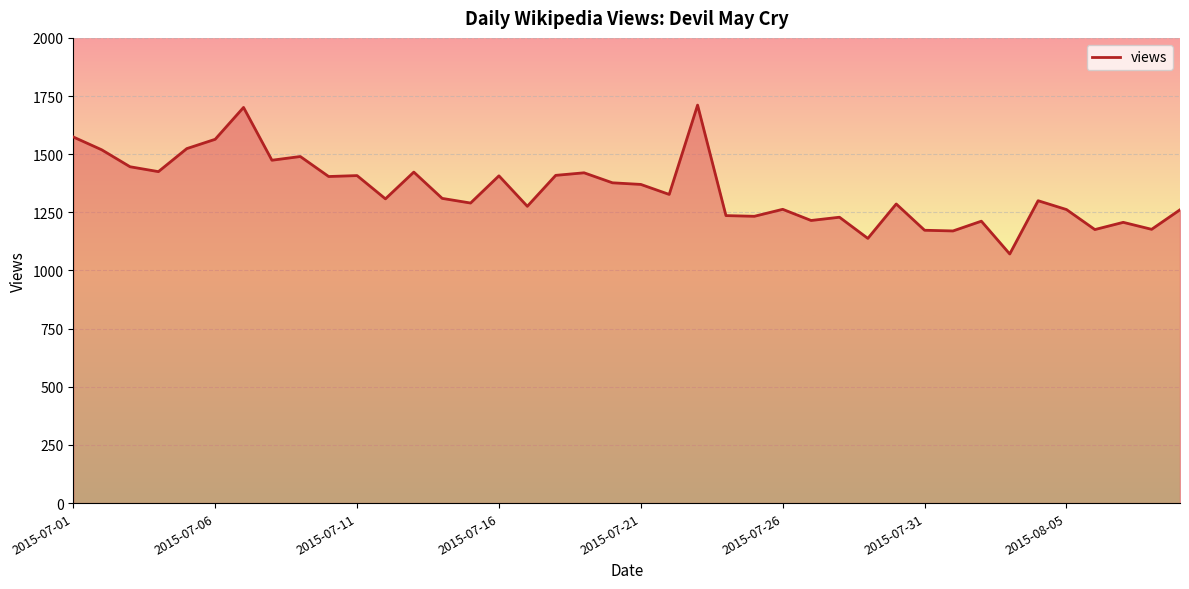

What is the greatest value displayed?

1711